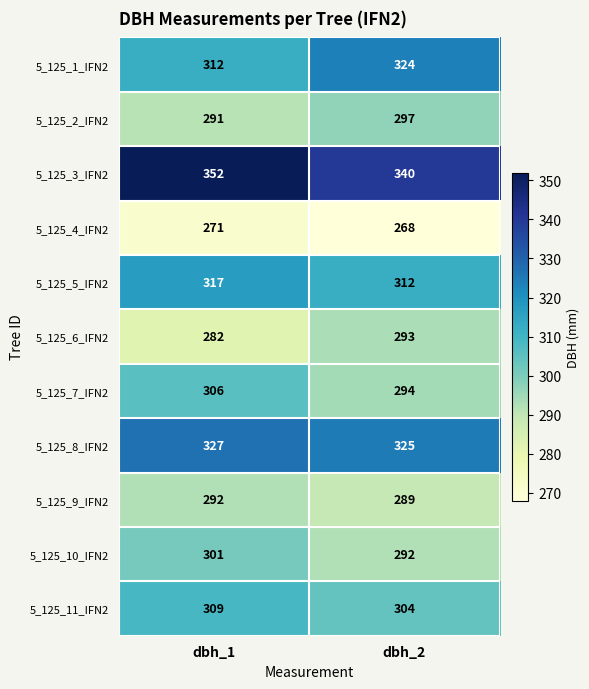

What is the average value of the 5_125_7_IFN2 series?

300